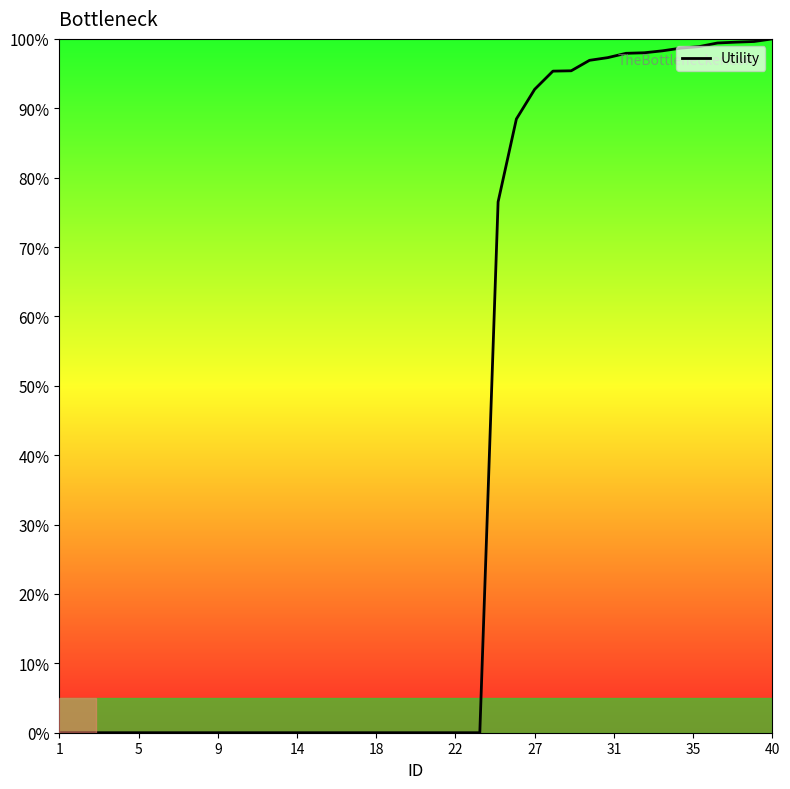

What is the difference between the maximum and minimum values?

100.0